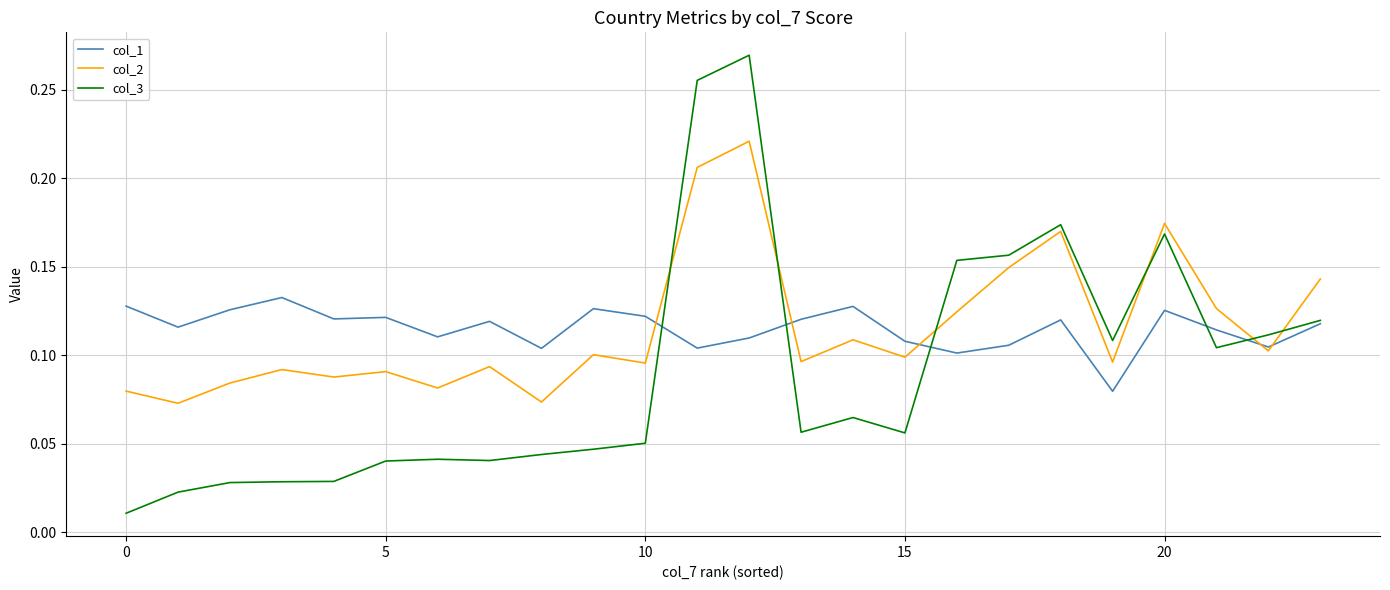

Rank the series by their maximum value, from highest to lowest.

col_3, col_2, col_1